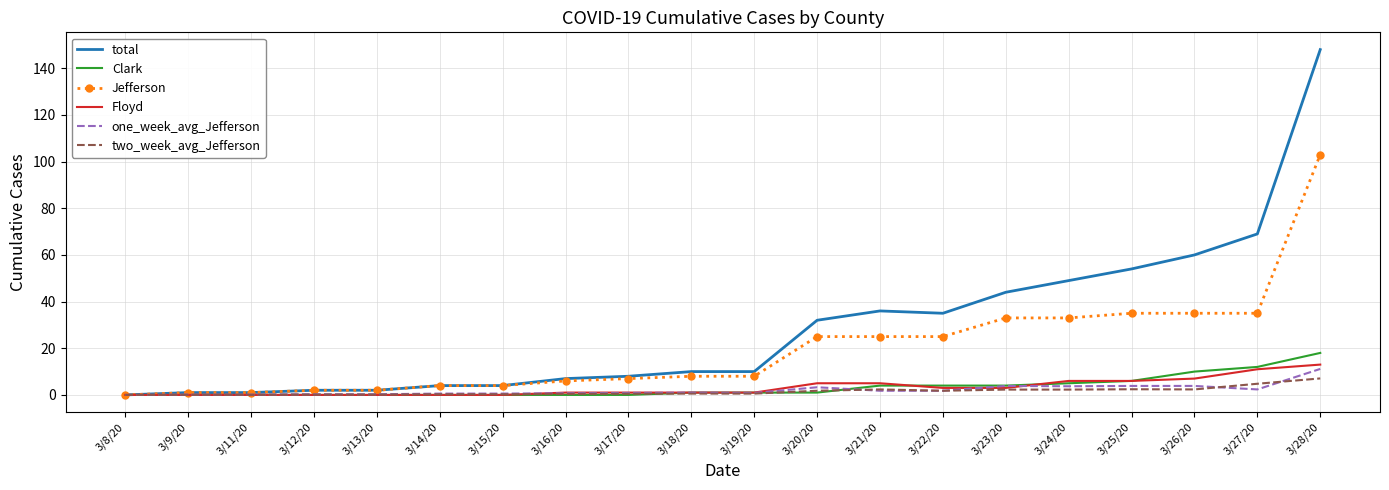

What is the difference between the highest and lowest values at 3/12/20?

2.0